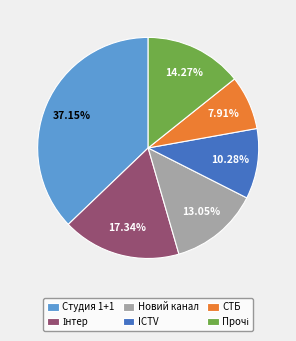

How many segments does this pie chart have?

6